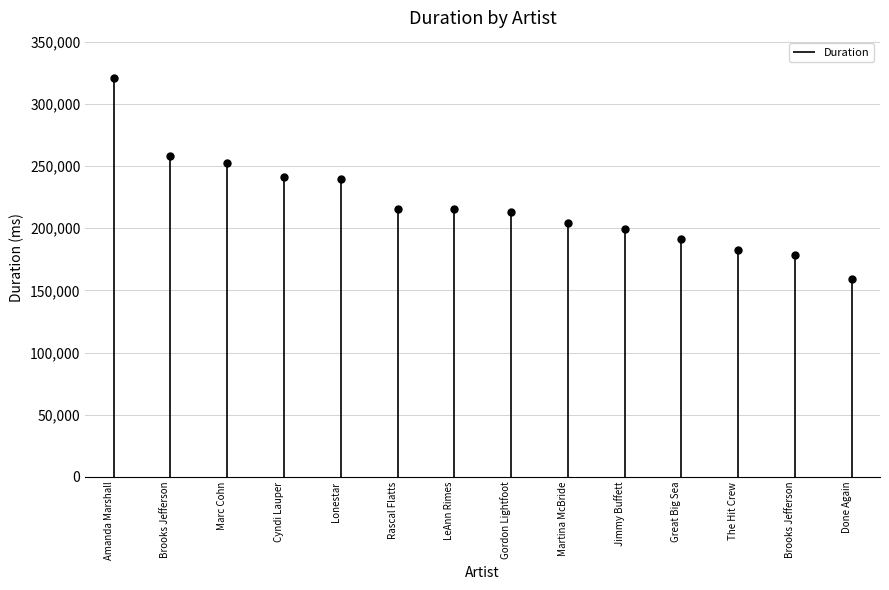

What is the value of the 1st point from the left?

321066